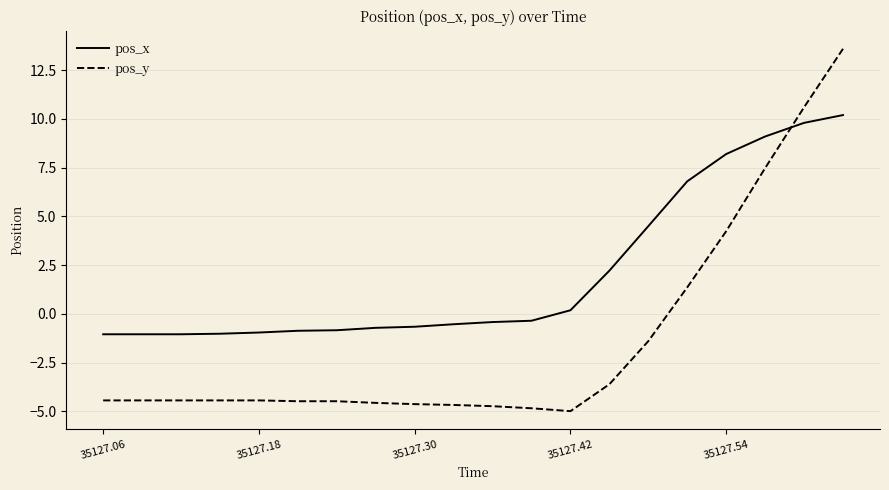

What is the minimum value shown in the chart?

-5.0